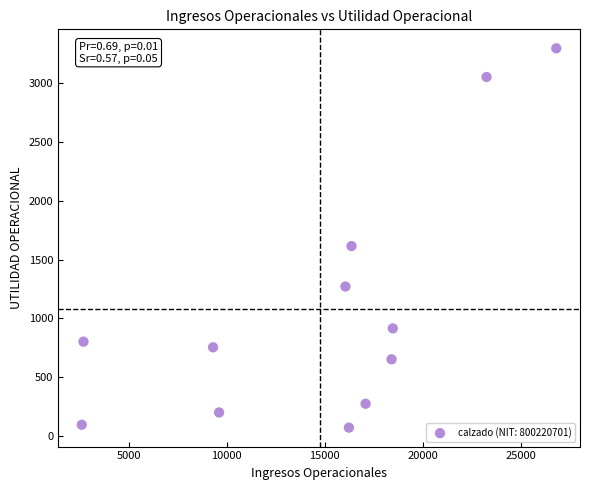

What Y value in the scatter plot is closest to 1684?

1615.0